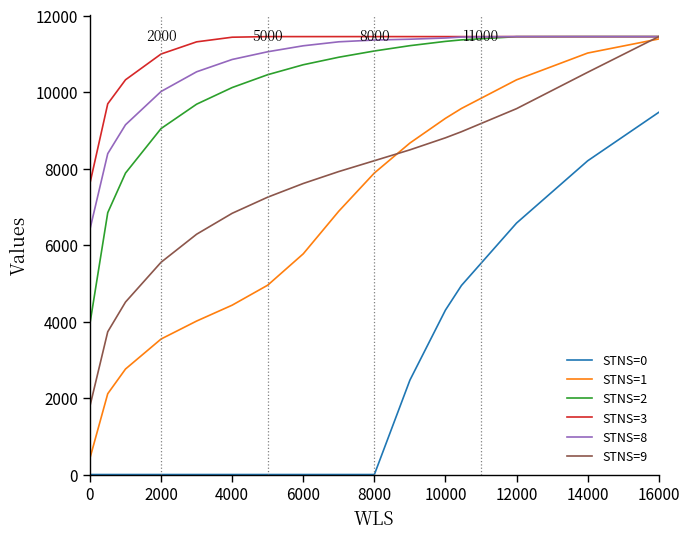

What is the greatest value displayed?

11450